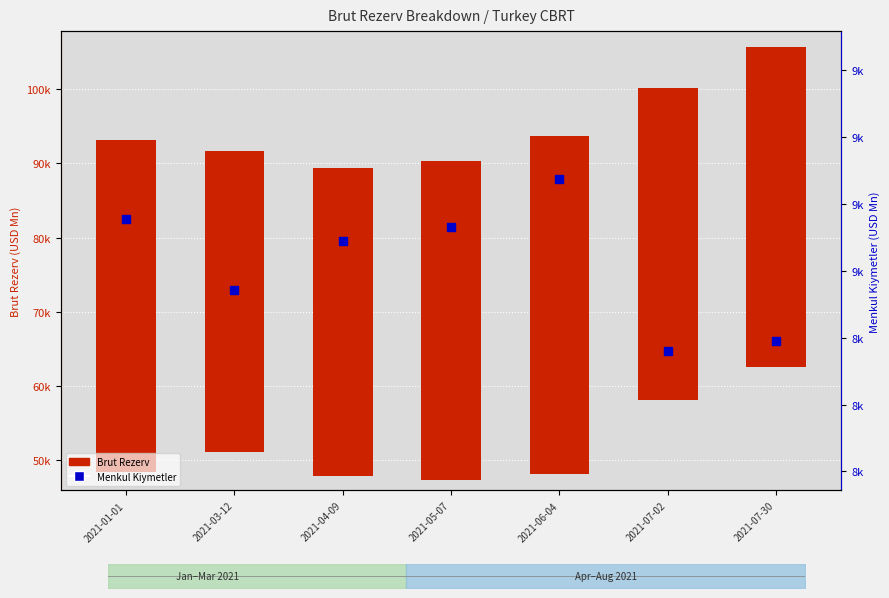

Which has a higher value, 2021-05-07 or 2021-01-01?

2021-01-01